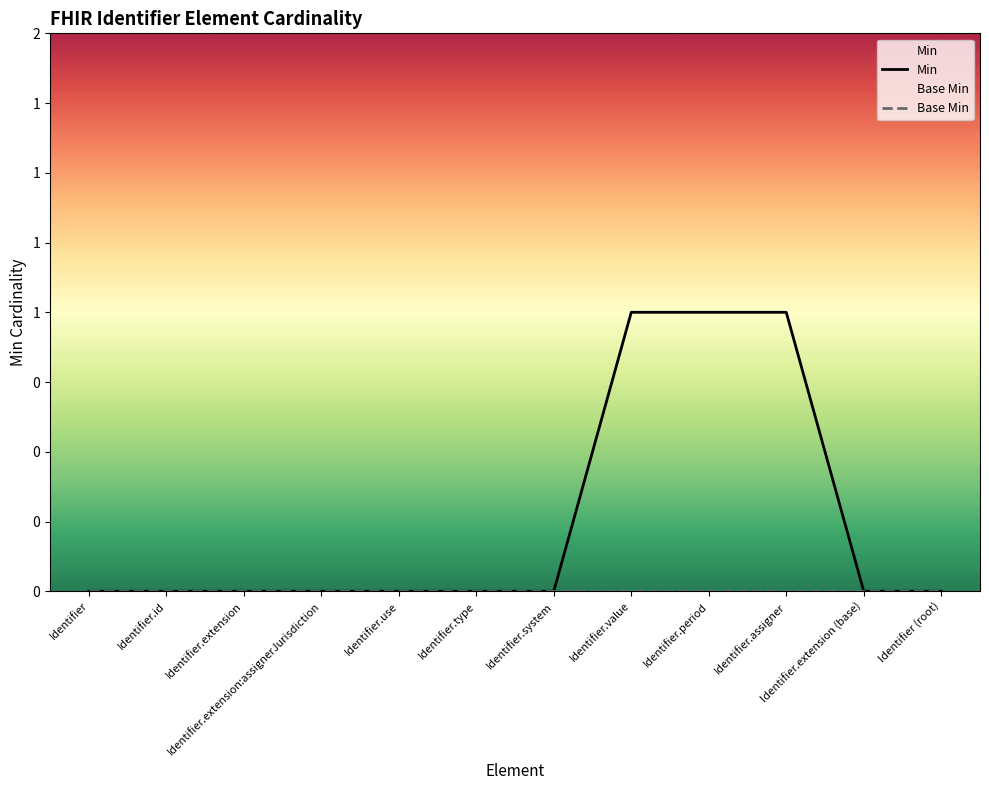

Which category has the highest value across all series?

Identifier.value